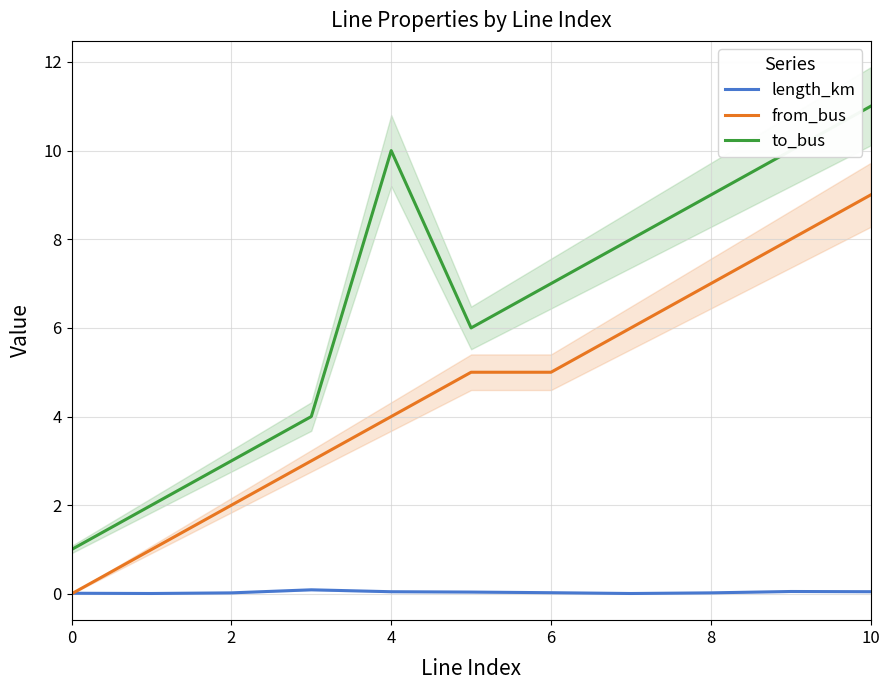

True or false: length_km and to_bus intersect in this chart.

False